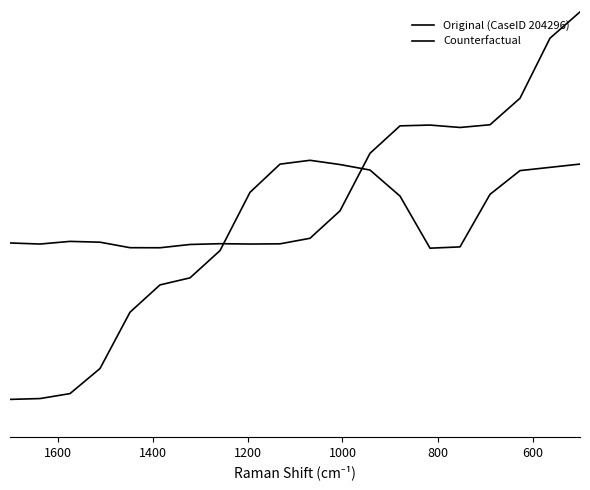

What is the label of the 19th point from the right?

600